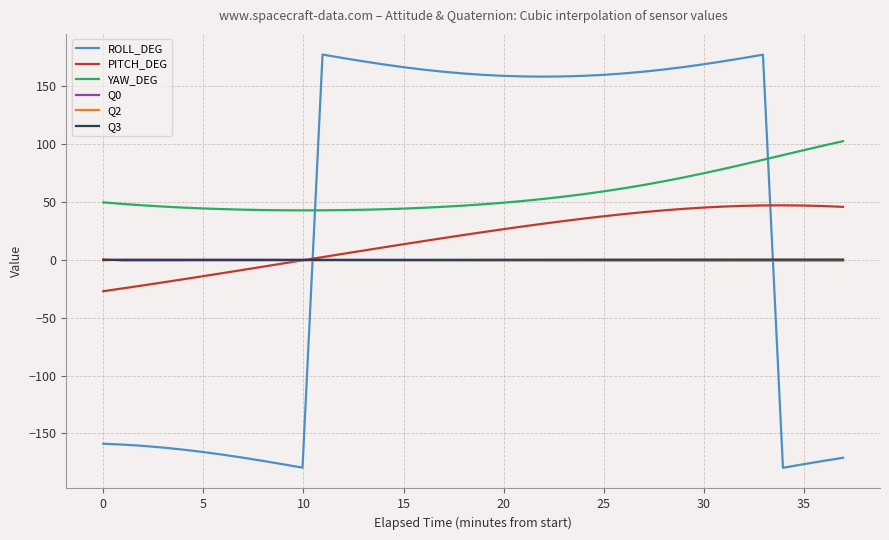

What is the maximum value shown in the chart?

177.5